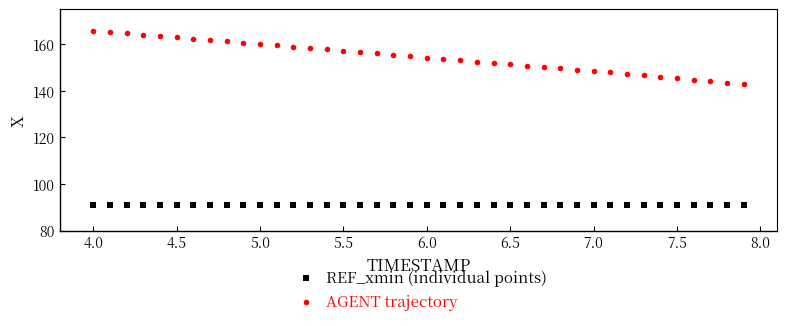

Which series reaches the maximum Y coordinate?

AGENT trajectory